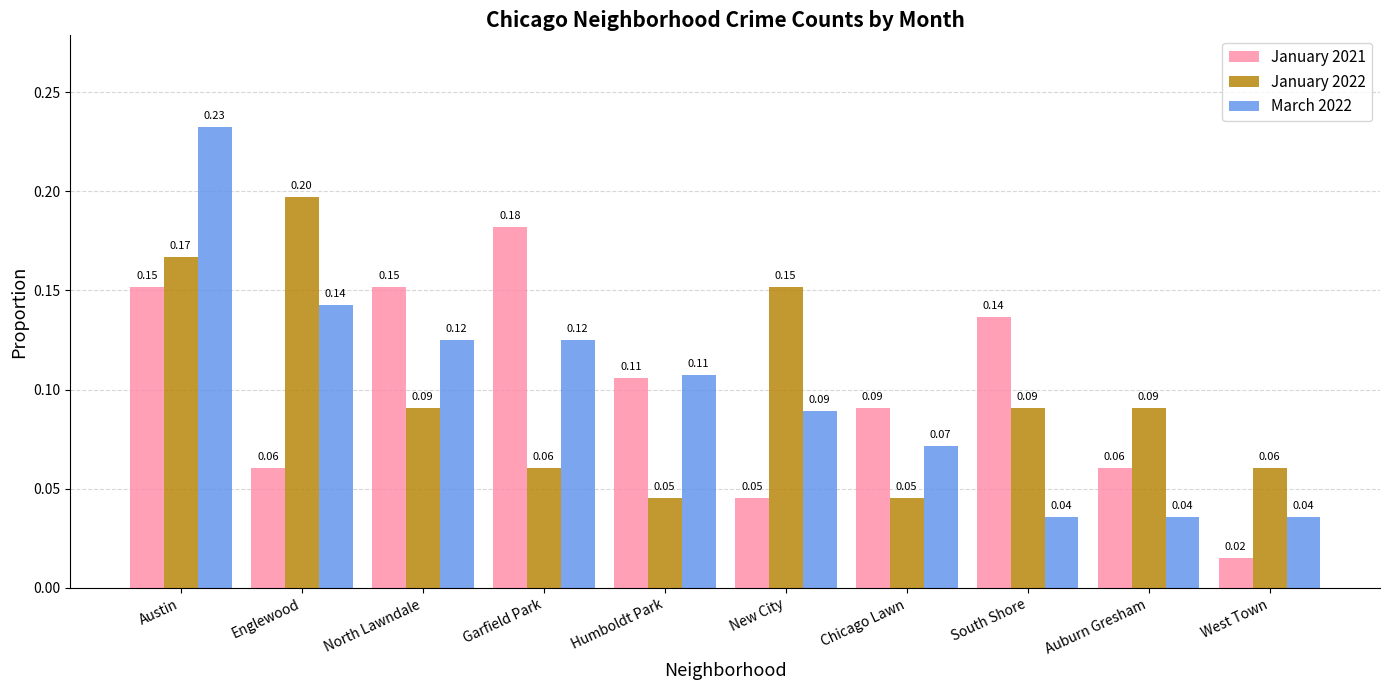

Which series has the widest spread of values?

March 2022